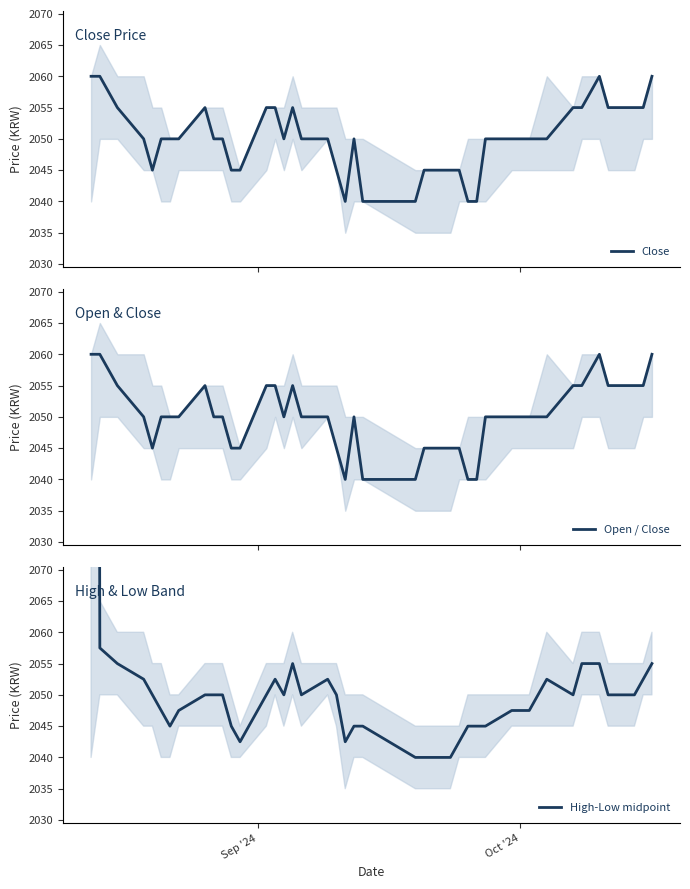

How many values in the Close series are below 2050?

12